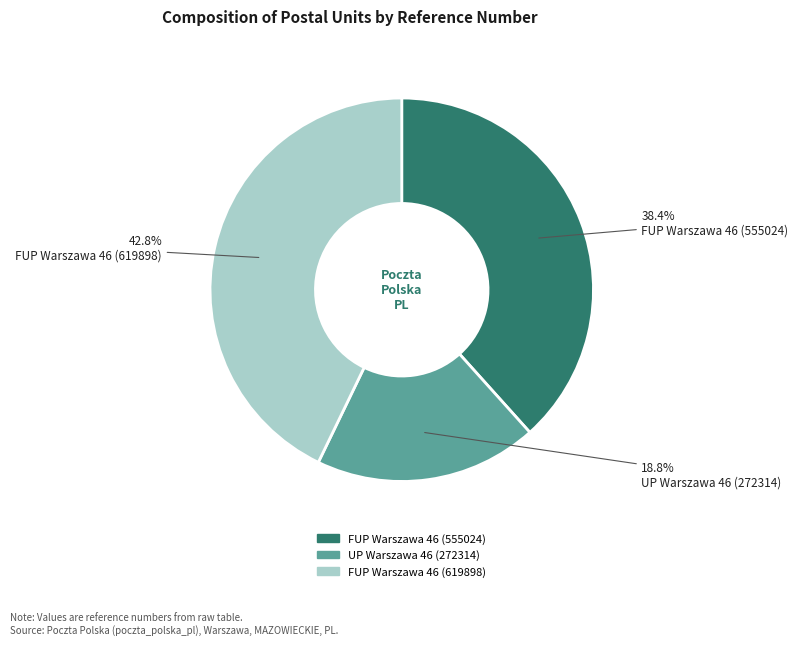

Combined, do FUP Warszawa 46 (555024) and UP Warszawa 46 (272314) account for over 50%?

Yes